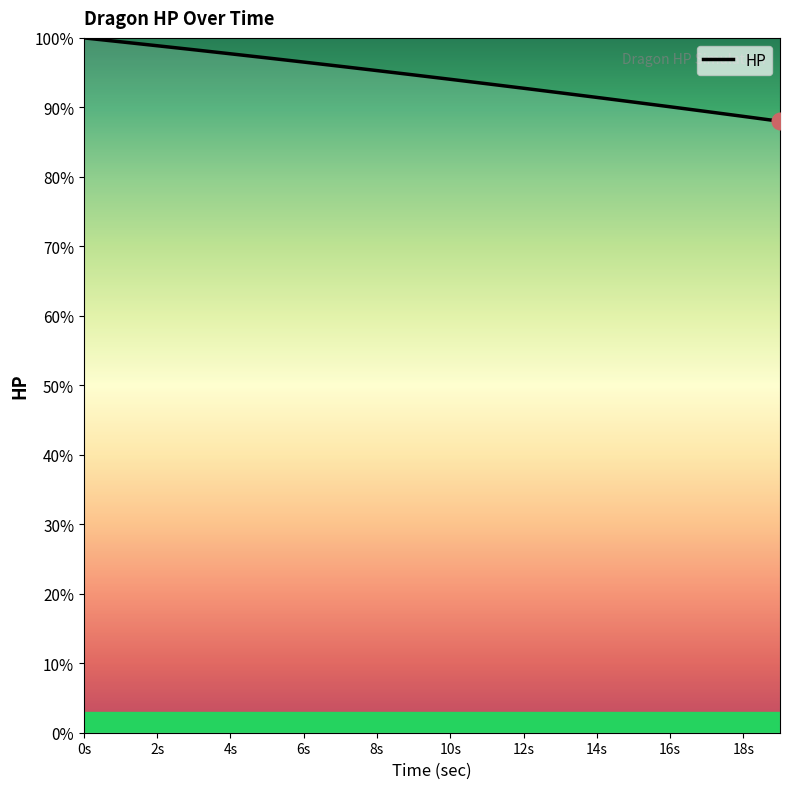

Reading right to left, list all the values displayed in this chart.

88.0	88.7	89.4	90.1	90.8	91.4	92.1	92.8	93.4	94.0	94.7	95.3	95.9	96.5	97.1	97.7	98.3	98.9	99.4	100.0